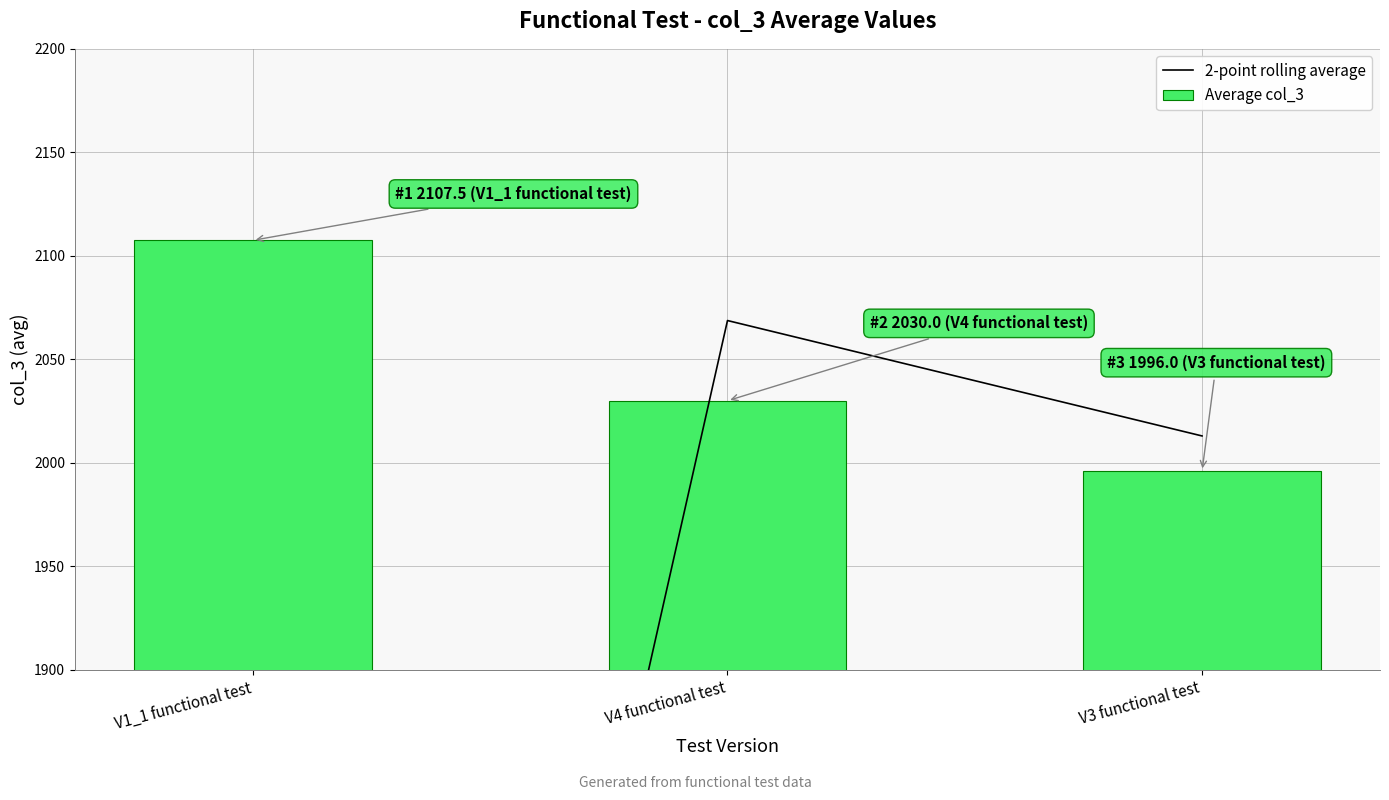

Are the bars horizontal?

No